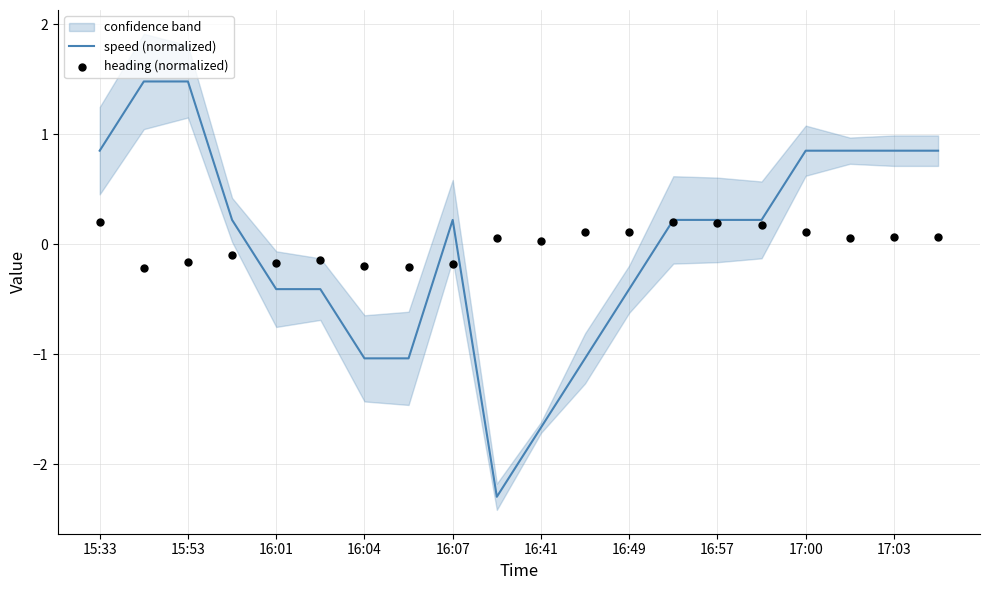

Where does the speed (normalized) series first go above 0?

15:33